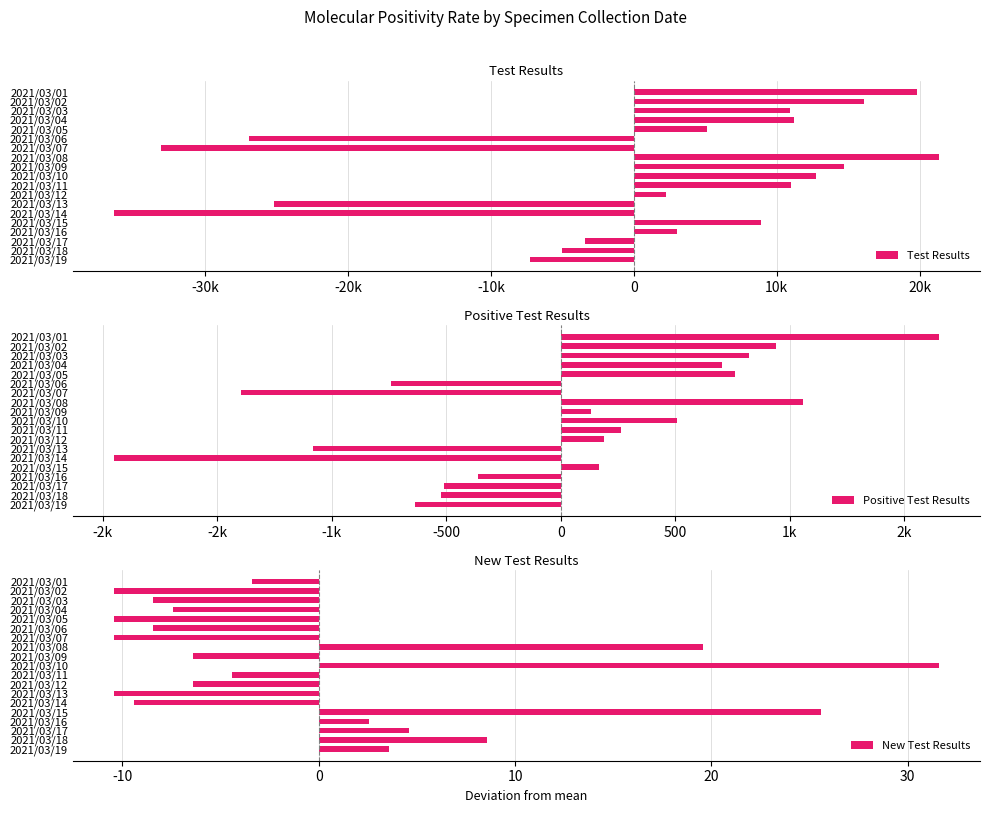

The New Test Results series shows -9.4 at 2021/03/14. True or false?

True